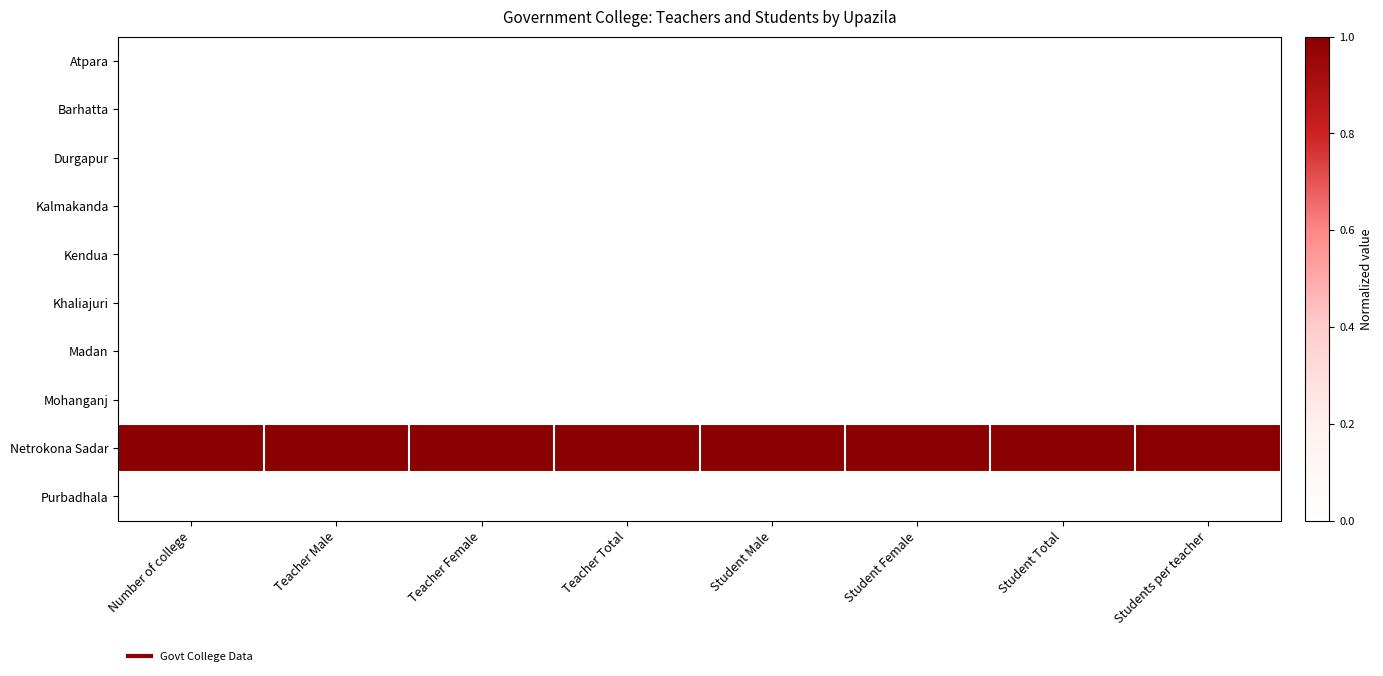

What is the spread (max minus min) of values at Teacher Total?

1